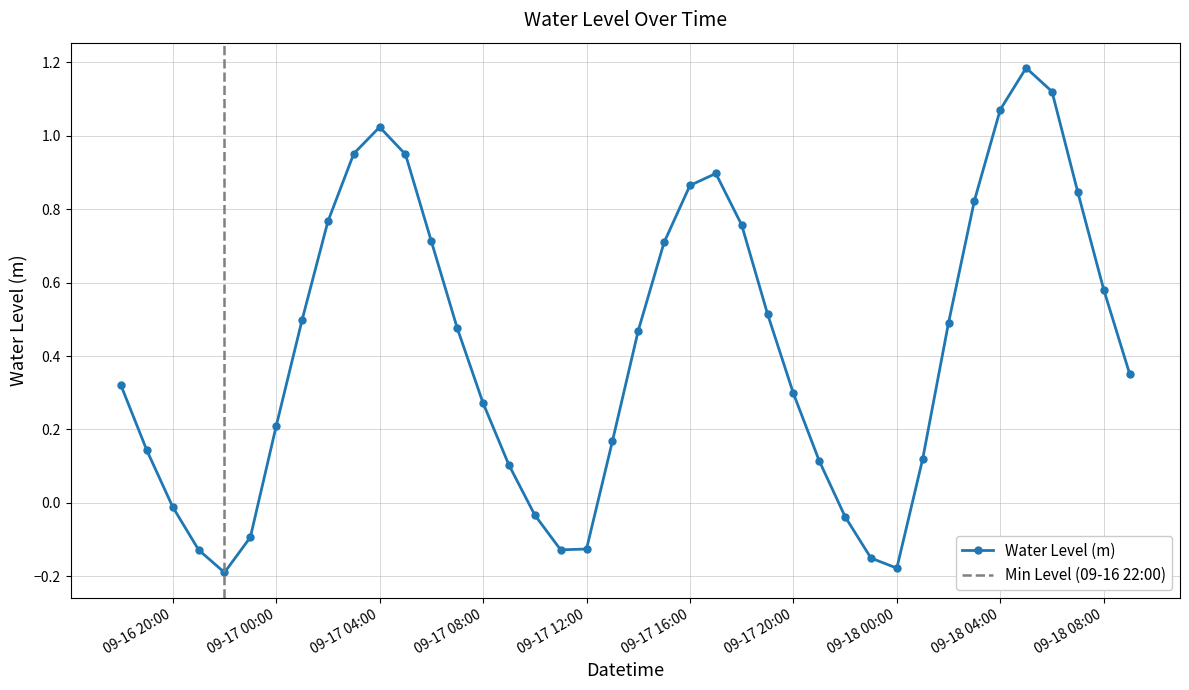

Where does the data first go above 0?

2025-09-16 18:00:00